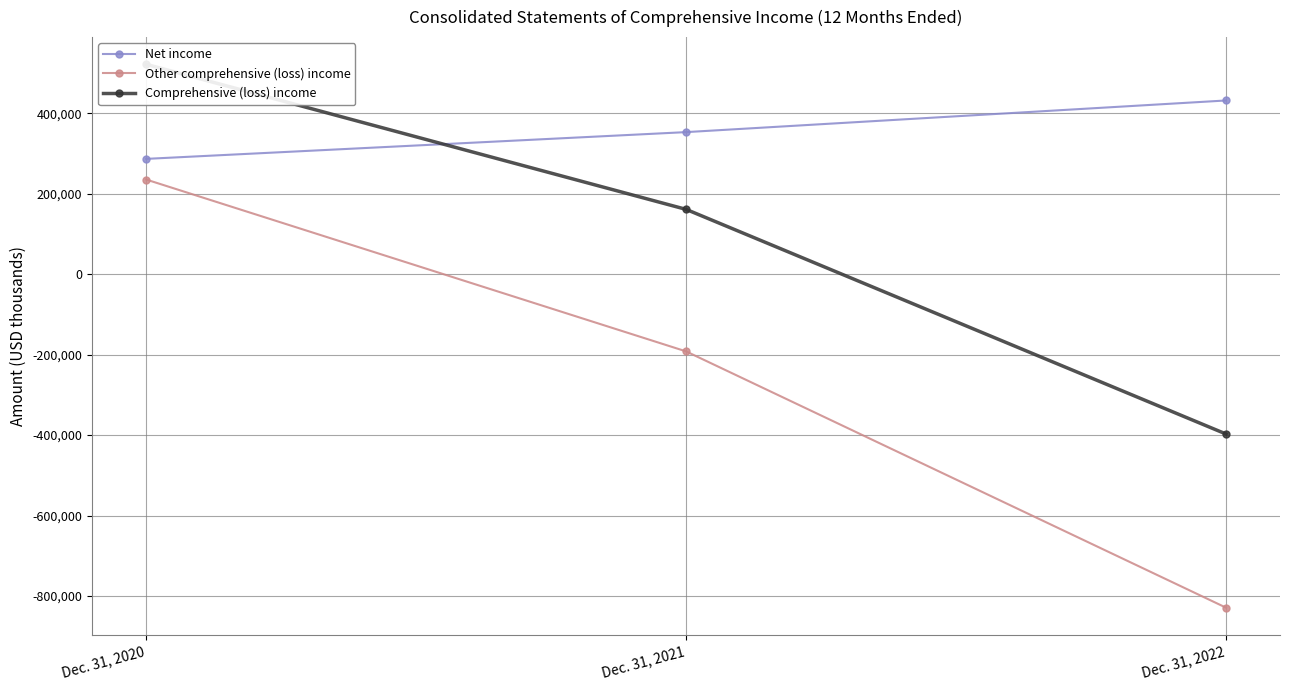

Where is Other comprehensive (loss) income nearest to the value -296944?

Dec. 31, 2021